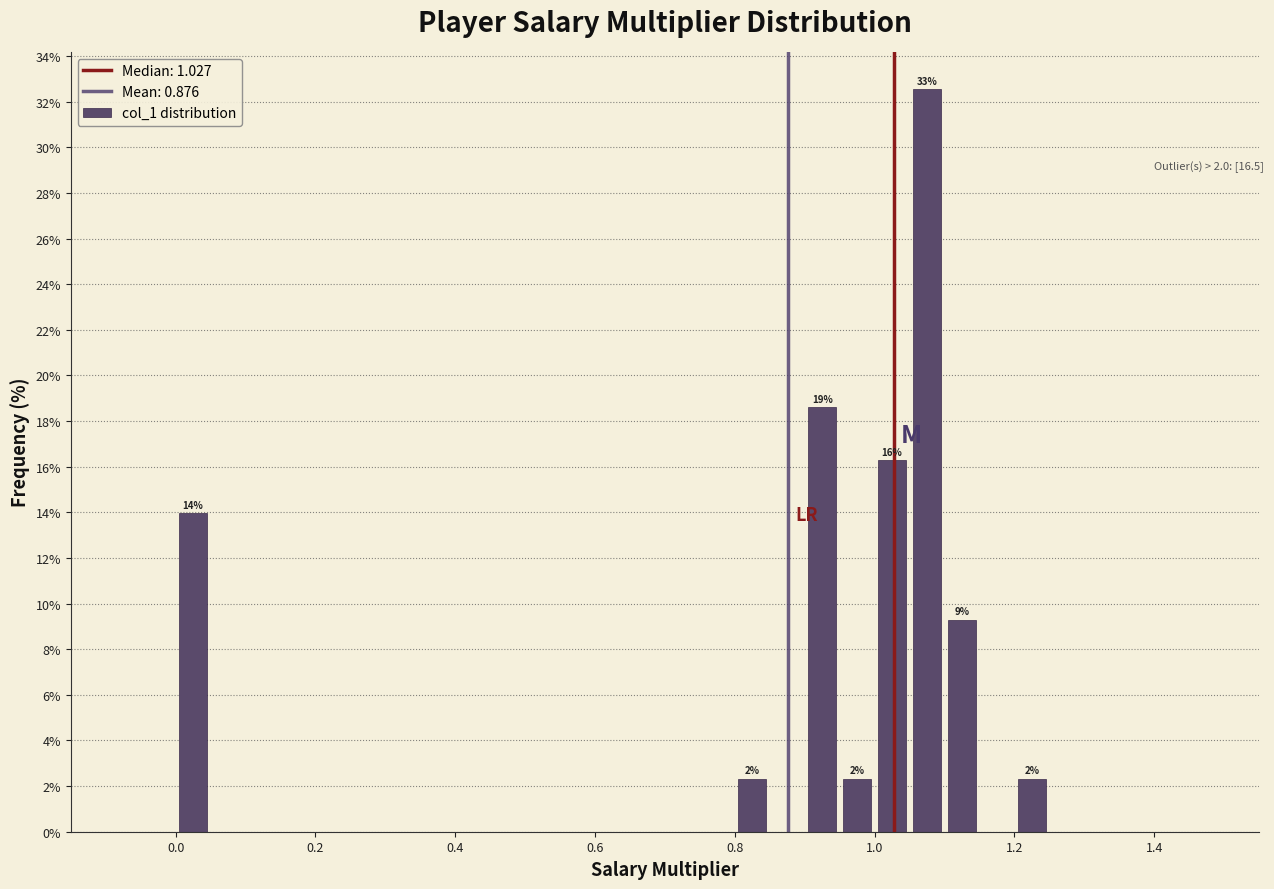

Around what value on the x-axis is the tallest bar? Give the approximate position of its centre, as read against the axis.

1.08